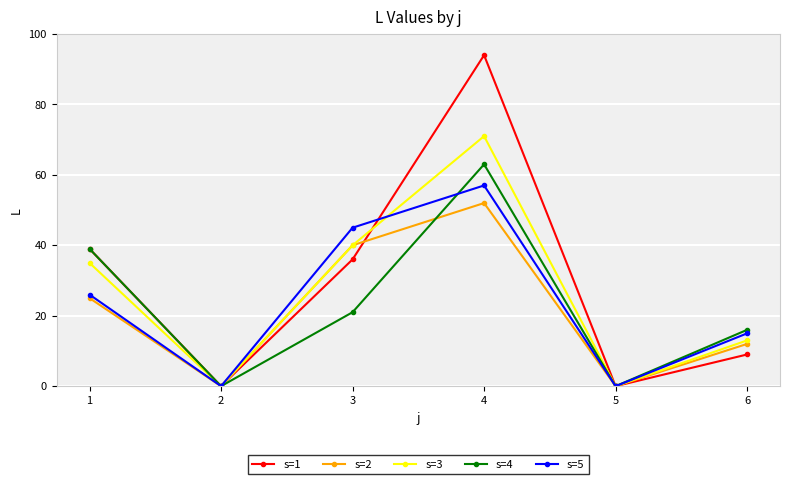

What is the approximate value of s=5 at 1, to the nearest 10?

30